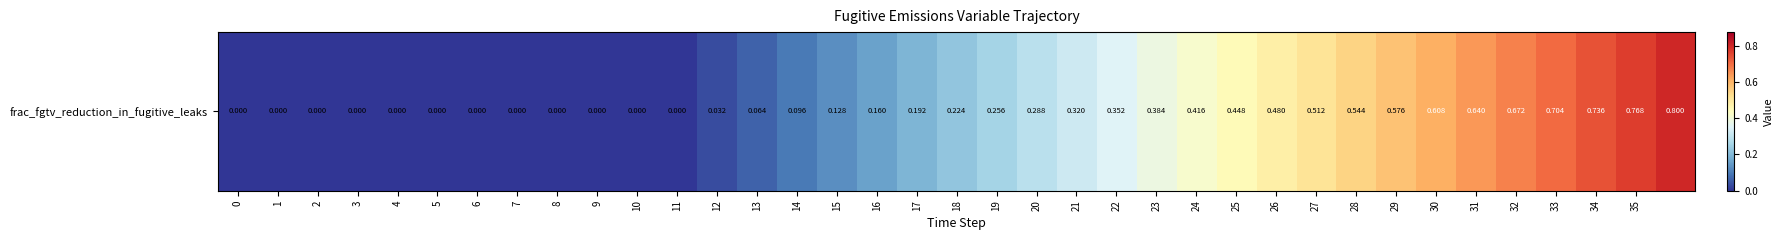

Reading left to right, transcribe all the data shown in this chart.

0=0.0	1=0.0	2=0.0	3=0.0	4=0.0	5=0.0	6=0.0	7=0.0	8=0.0	9=0.0	10=0.0	11=0.0	12=0.0	13=0.1	14=0.1	15=0.1	16=0.2	17=0.2	18=0.2	19=0.3	20=0.3	21=0.3	22=0.4	23=0.4	24=0.4	25=0.4	26=0.5	27=0.5	28=0.5	29=0.6	30=0.6	31=0.6	32=0.7	33=0.7	34=0.7	35=0.8	36=0.8